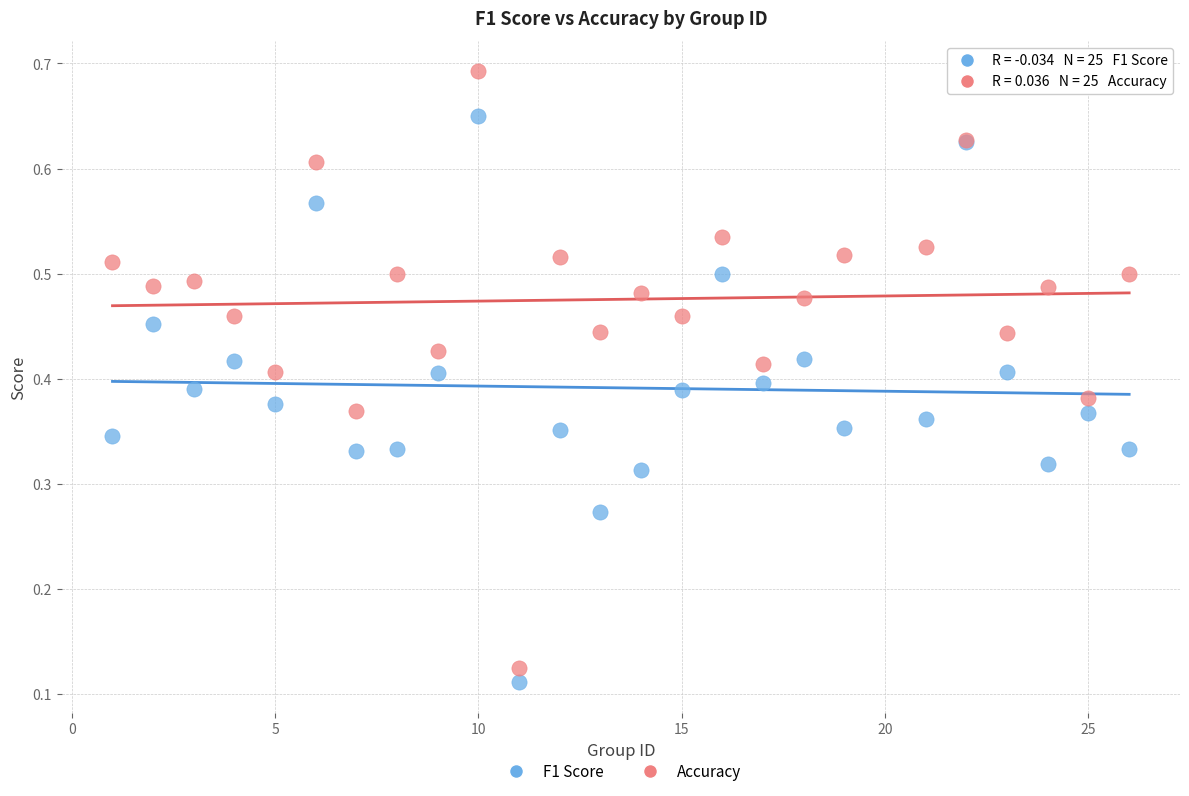

Which series has the widest spread of Y values?

Accuracy